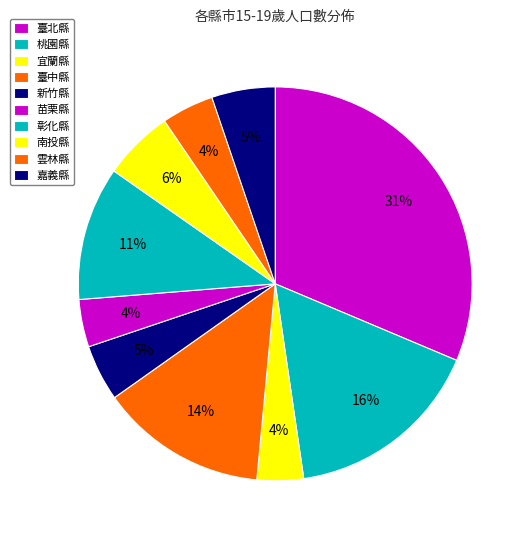

Which category has the biggest portion of the pie?

臺北縣